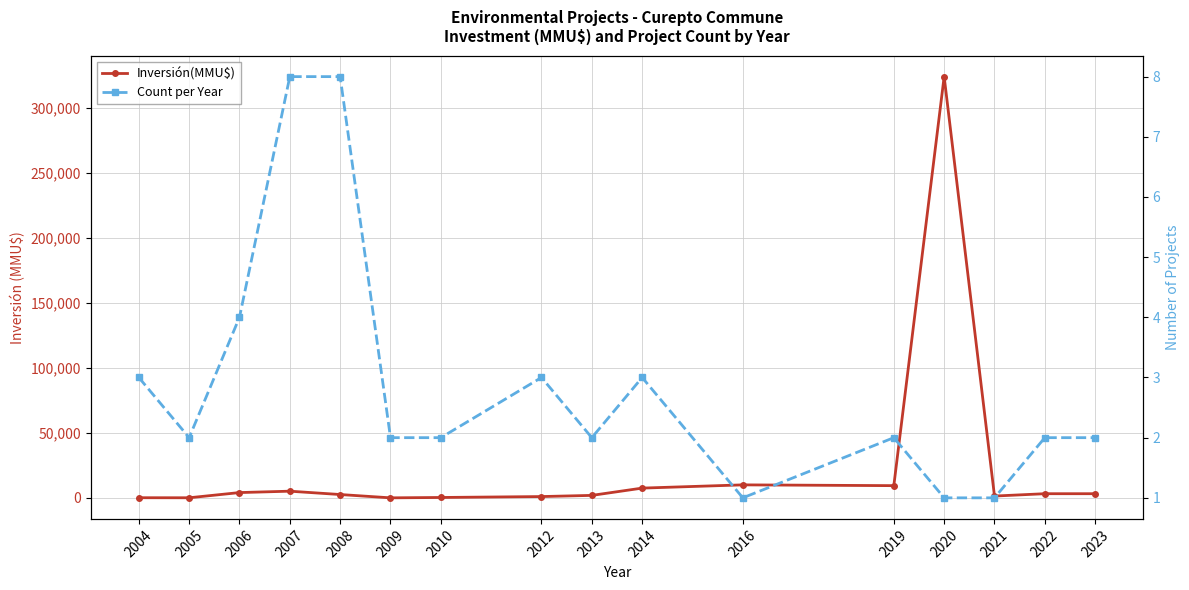

True or false: Inversión(MMU$) and Count per Year cross at least once.

False